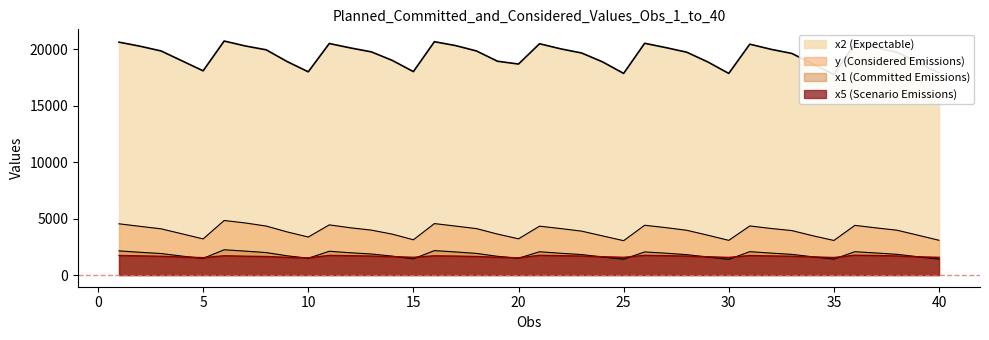

True or false: y has a value of 782 at 5.

False